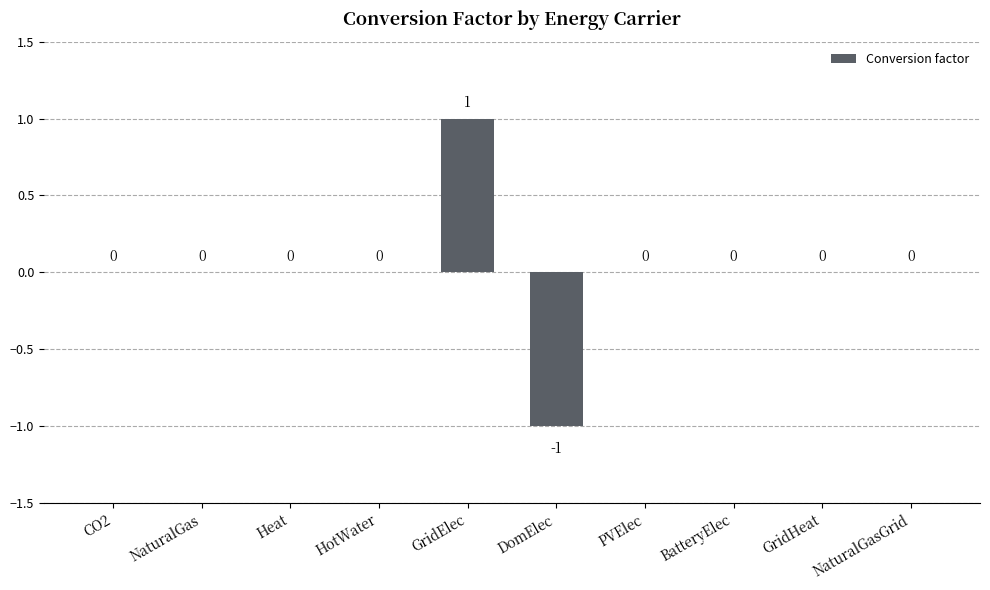

At which category does the chart reach its peak across all series?

GridElec